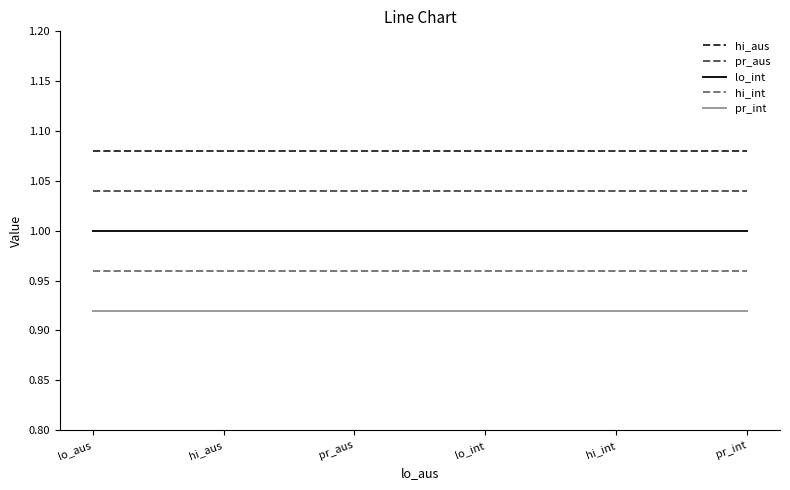

True or false: lo_int and pr_int cross at least once.

False